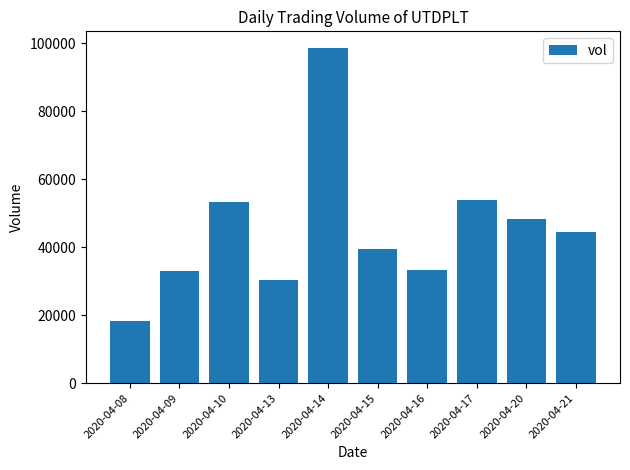

What is the value of the 1st bar from the left?

18200